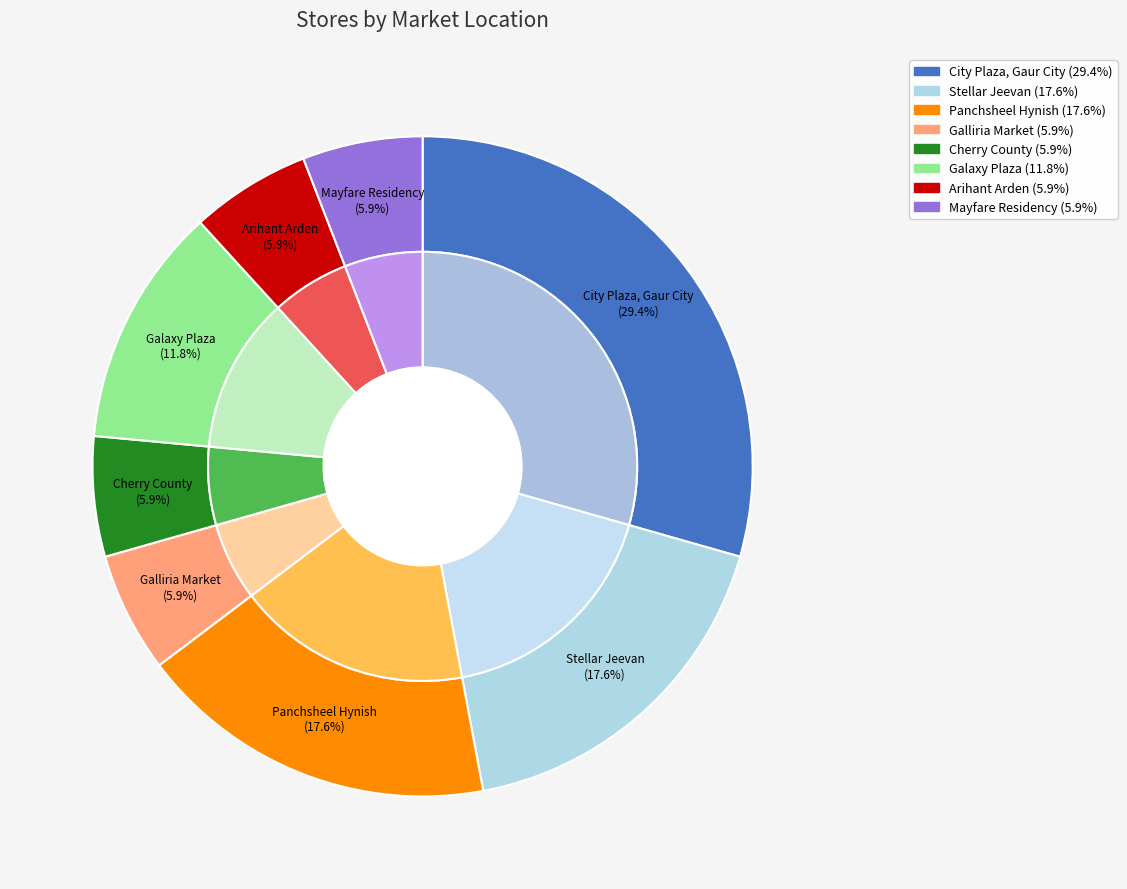

Which slice is the smallest?

Galliria Market